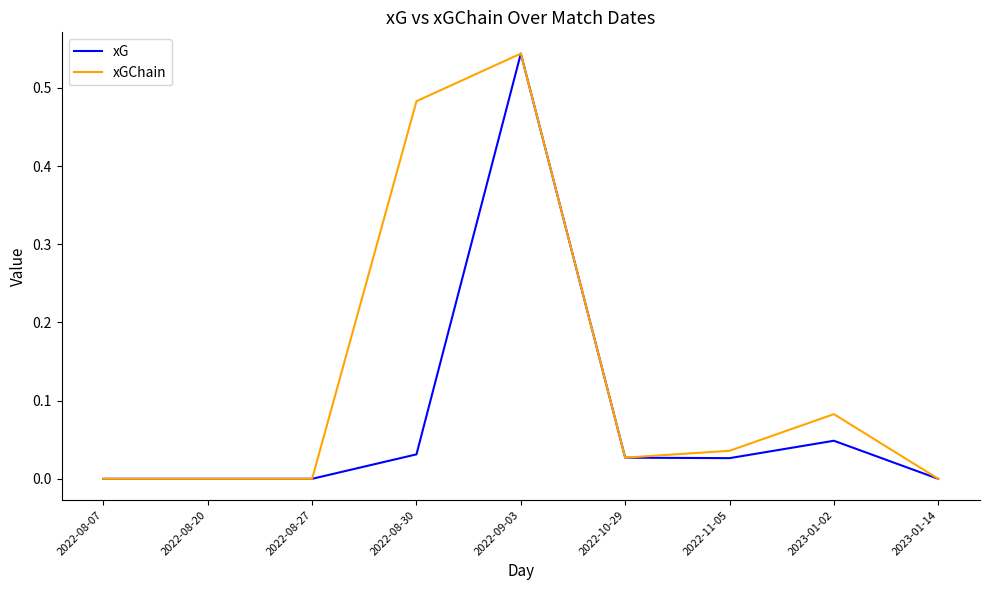

Is the value of xG at 2022-08-07 greater than the value of xGChain at 2022-11-05?

No